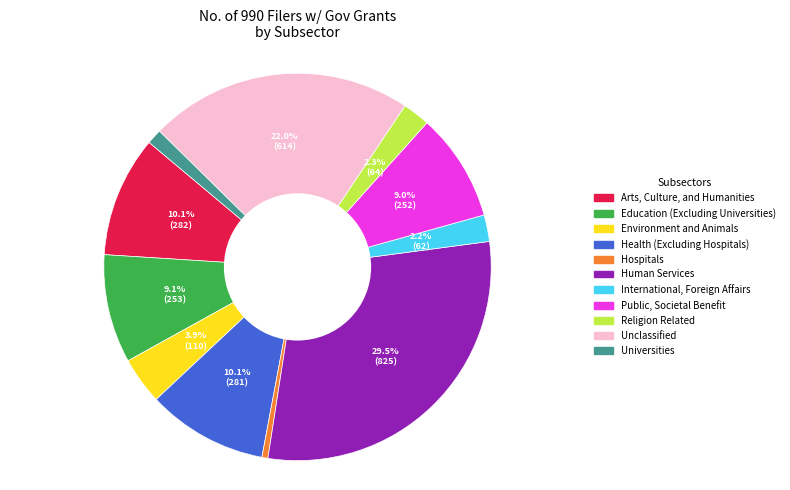

Is there any slice that represents more than half of the pie?

No